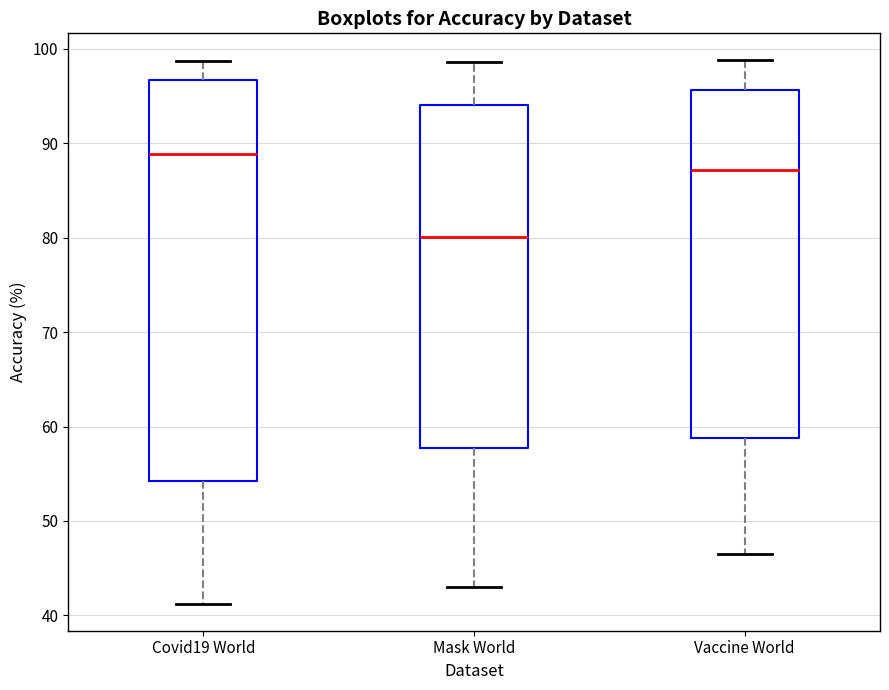

Reading left to right, read every box against the y-axis: the position of its median line, the range the box covers, and the ends of its whiskers. The values are not printed on the chart, so give them approximately, as read against the axis.

Covid19 World: median 89, box 54 to 97, whiskers 41 to 99
Mask World: median 80, box 58 to 94, whiskers 43 to 99
Vaccine World: median 87, box 59 to 96, whiskers 47 to 99